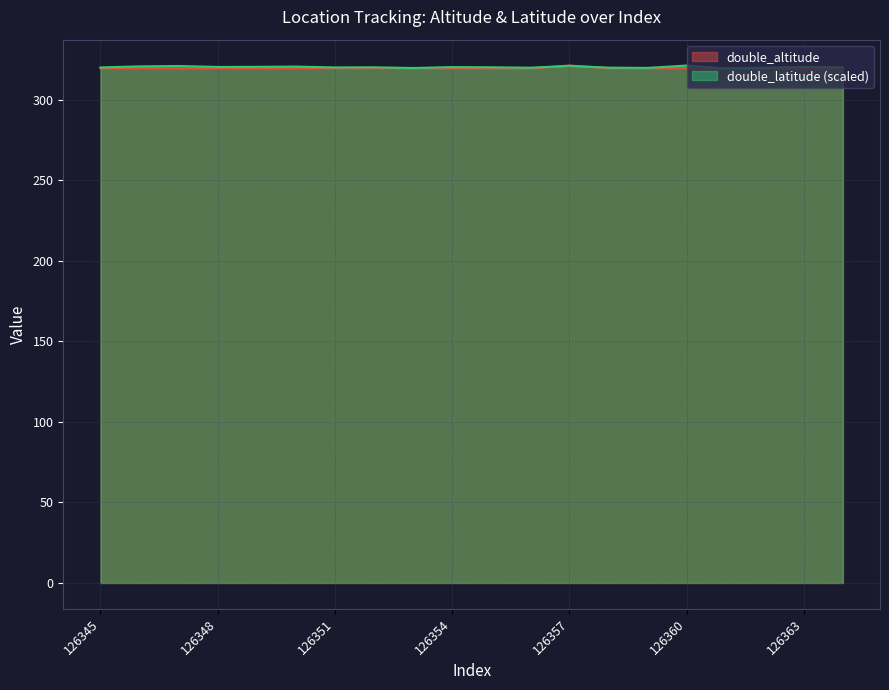

What are all the series names shown in the legend?

double_altitude, double_latitude (scaled)